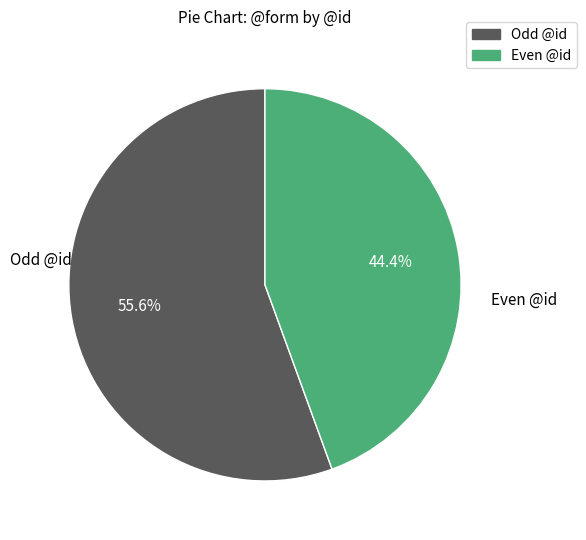

Is there any slice that represents more than half of the pie?

Yes